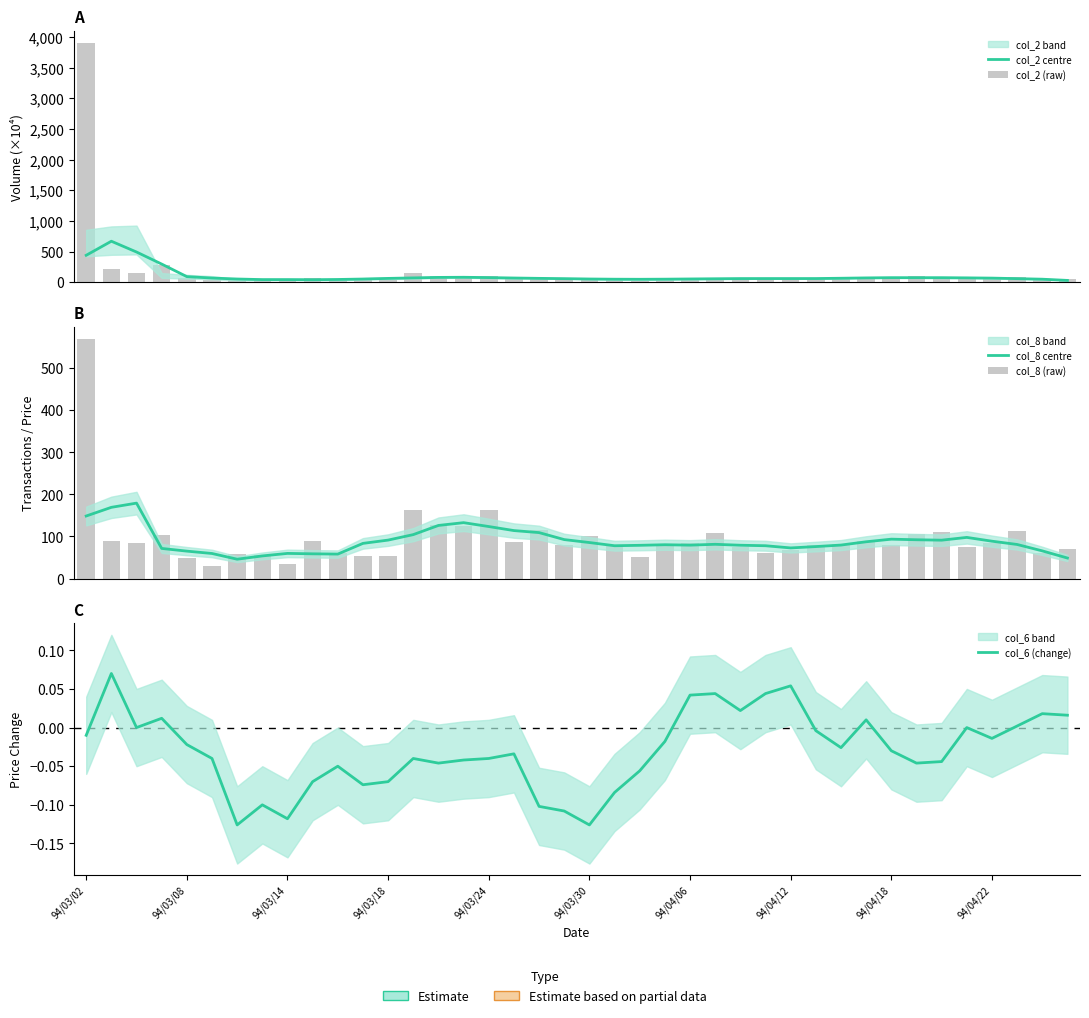

Is it true that col_2 (raw) equals 81.9 at 29?

False